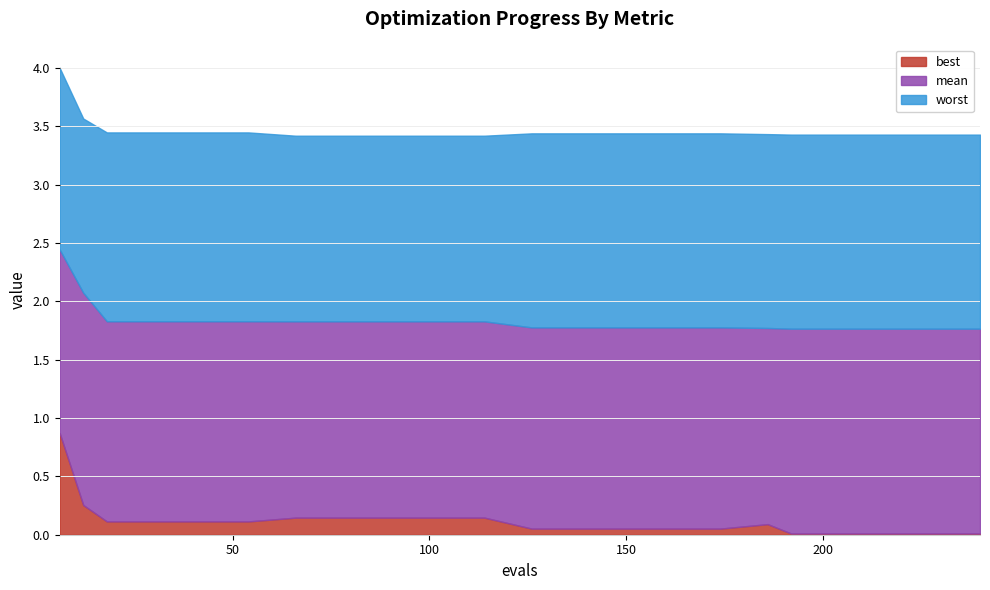

Reading left to right, transcribe all the data shown in this chart.

best: 0.9	0.3	0.1	0.1	0.1	0.1	0.1	0.1	0.1	0.1	0.1	0.1	0.1	0.1	0.1	0.1	0.1	0.0	0.0	0.0	0.0	0.0
mean: 2.4	2.1	1.8	1.8	1.8	1.8	1.8	1.8	1.8	1.8	1.8	1.8	1.8	1.8	1.8	1.8	1.8	1.8	1.8	1.8	1.8	1.8
worst: 4.0	3.6	3.4	3.4	3.4	3.4	3.4	3.4	3.4	3.4	3.4	3.4	3.4	3.4	3.4	3.4	3.4	3.4	3.4	3.4	3.4	3.4